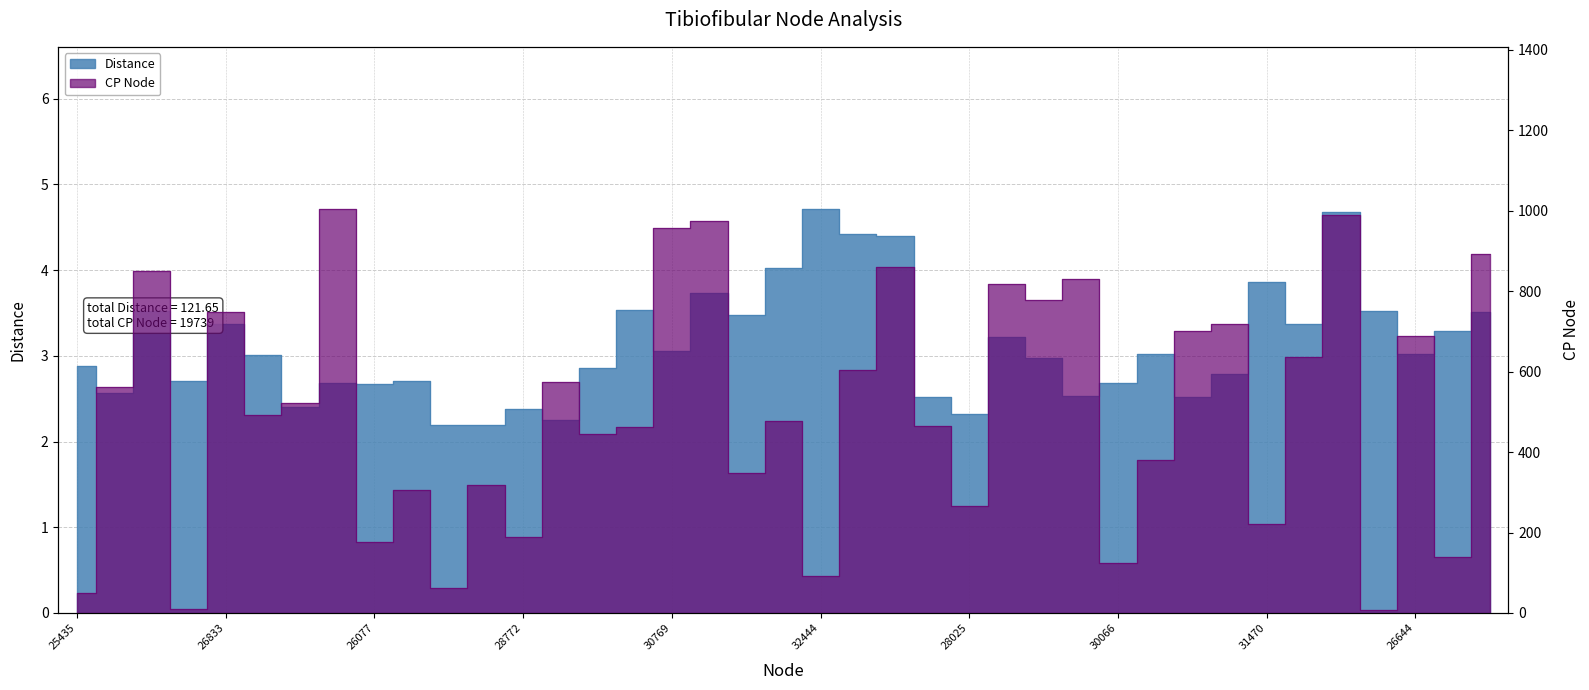

Rank the categories by Distance value from highest to lowest.

32444, 32462, 32449, 32630, 31956, 31470, 31630, 31122, 25796, 25417, 30778, 31634, 30957, 26833, 29706, 28032, 30769, 30073, 26644, 27422, 29156, 25435, 30762, 30244, 26623, 27240, 30066, 27426, 26077, 26333, 29148, 25450, 30064, 27435, 28772, 28025, 28962, 28221, 28013